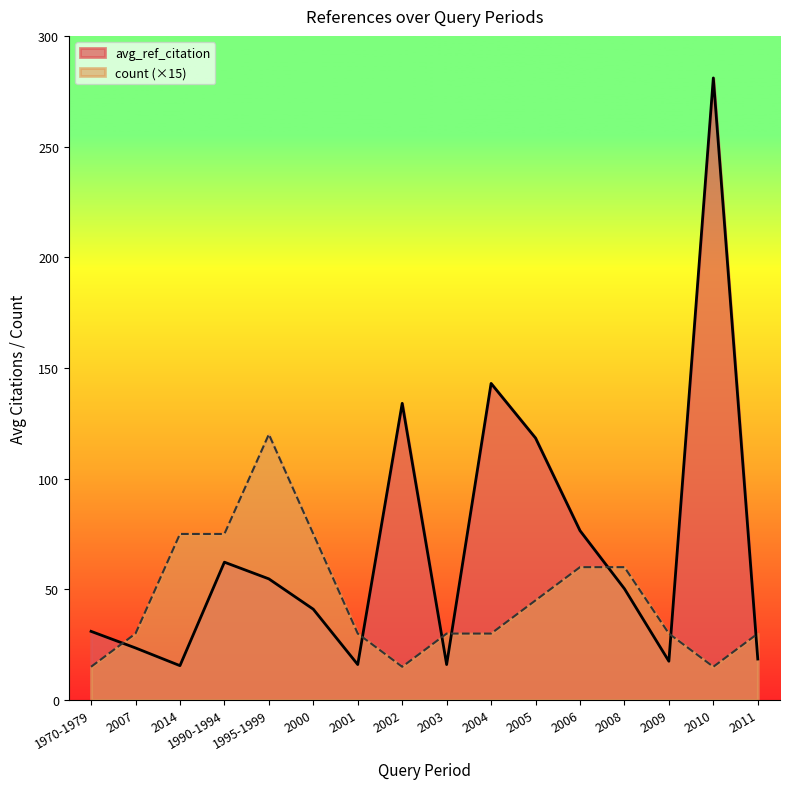

Which series has the largest range (max minus min)?

avg_ref_citation